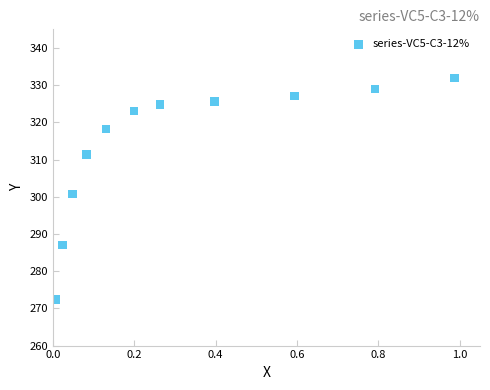

What Y value in the scatter plot is closest to 302?

300.7